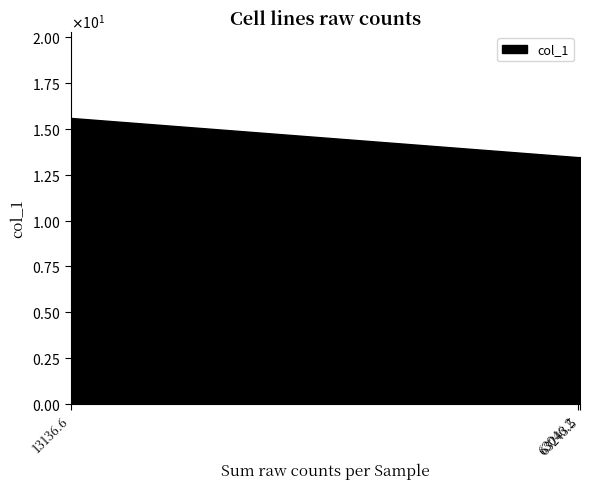

Where is the data nearest to the value 14?

63046.2